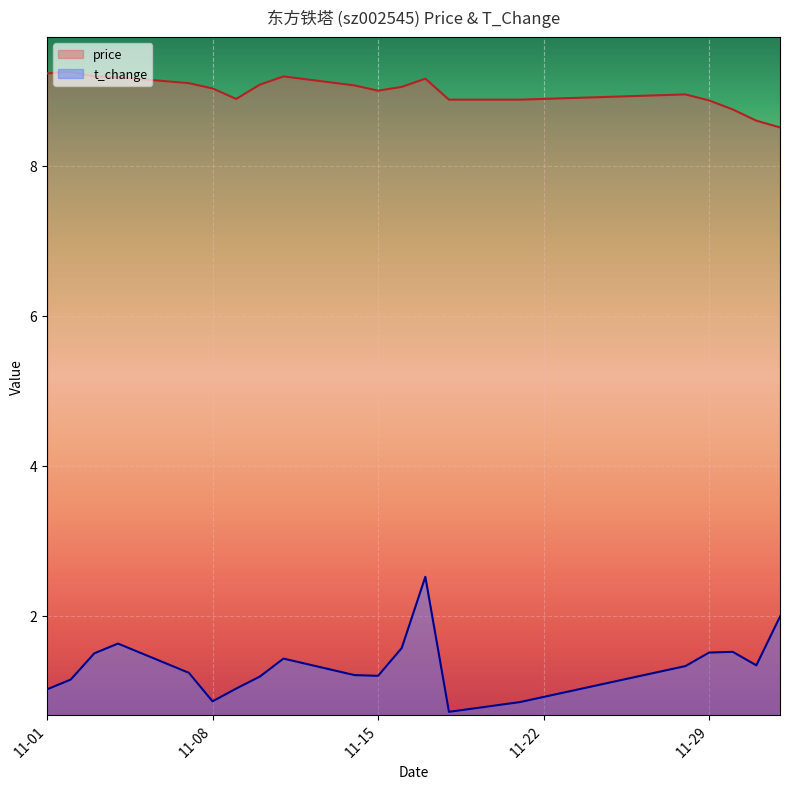

What is the average value of the t_change series?

1.3